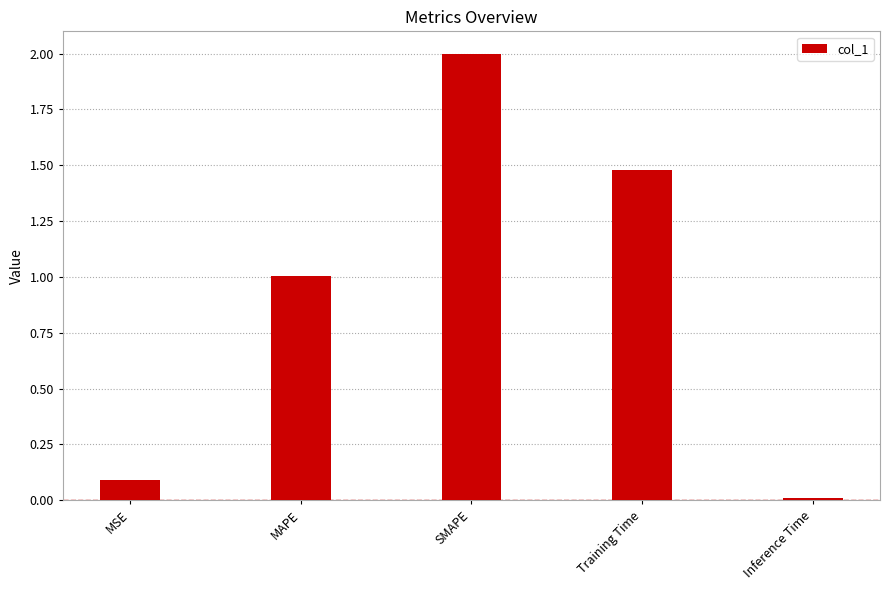

What is the label of the 4th bar from the right?

MAPE